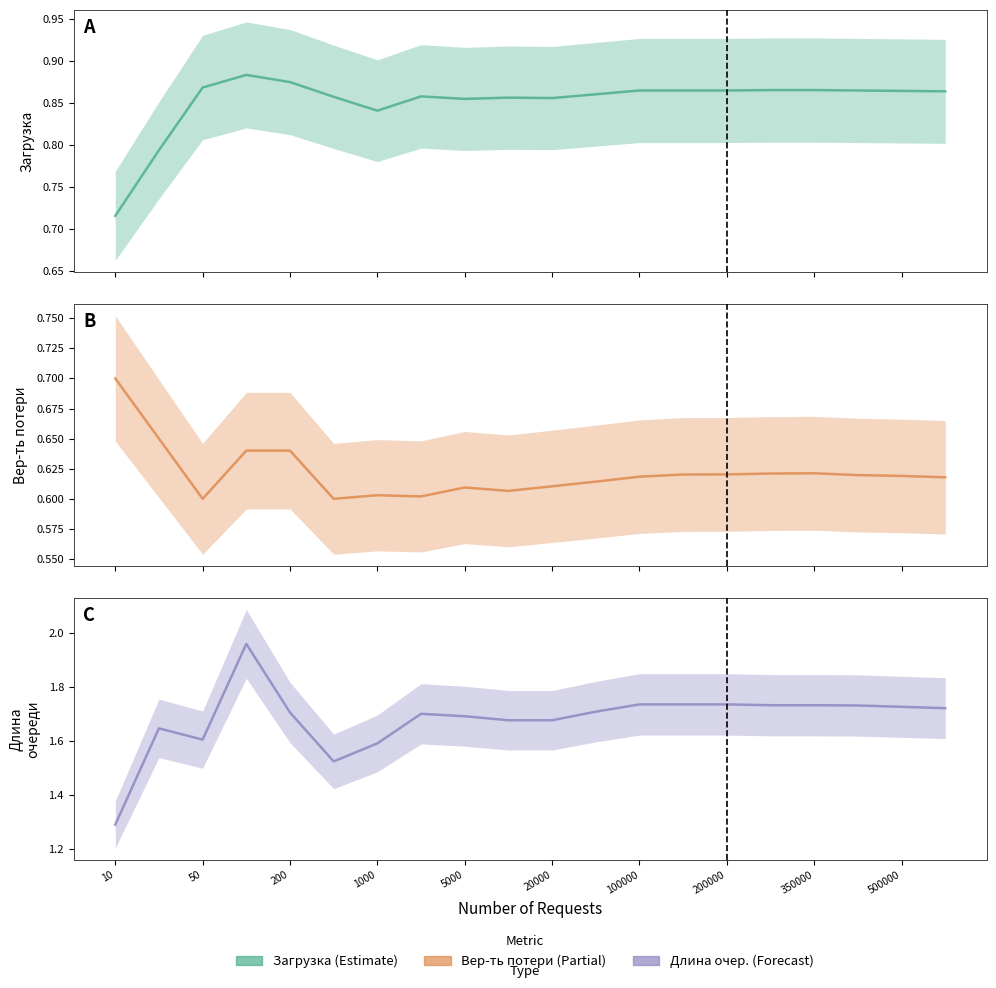

Rank the series by their maximum value, from lowest to highest.

Вер-ть потери, Загрузка, Длина очер.